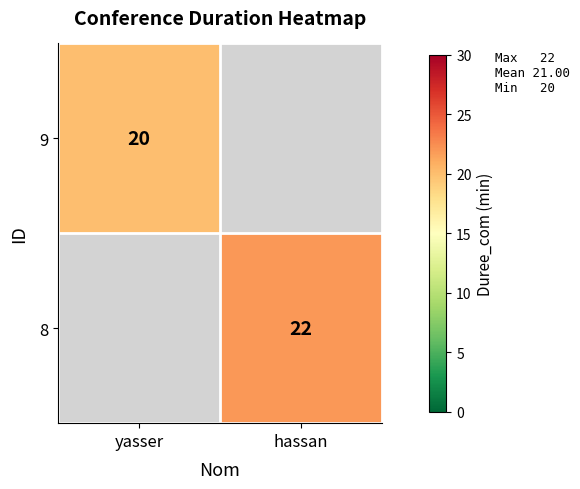

Is it true that 9 equals 20 at yasser?

True